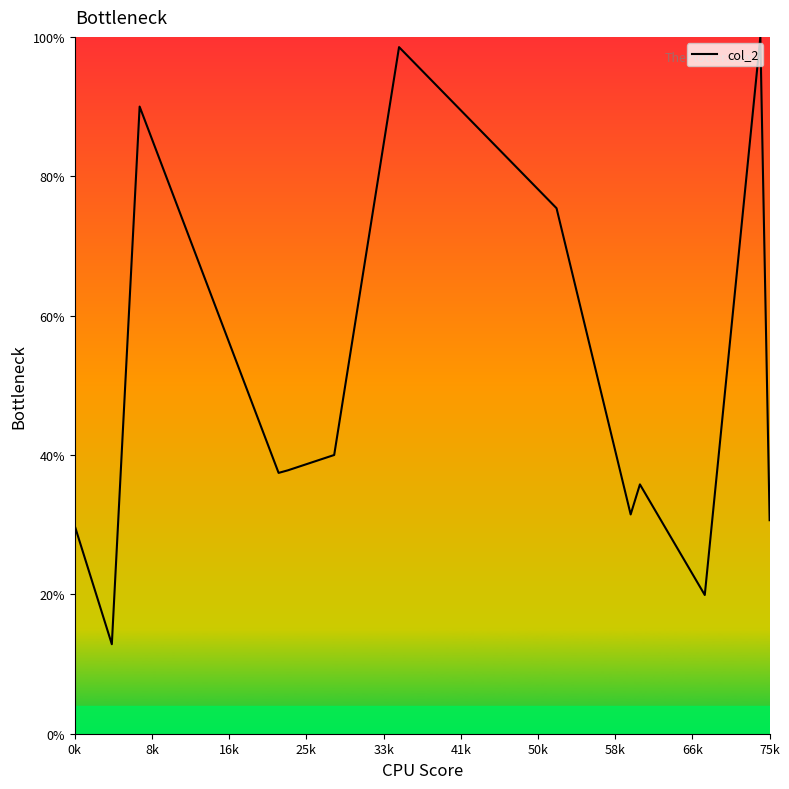

What is the difference between the second highest and minimum values?

85.7